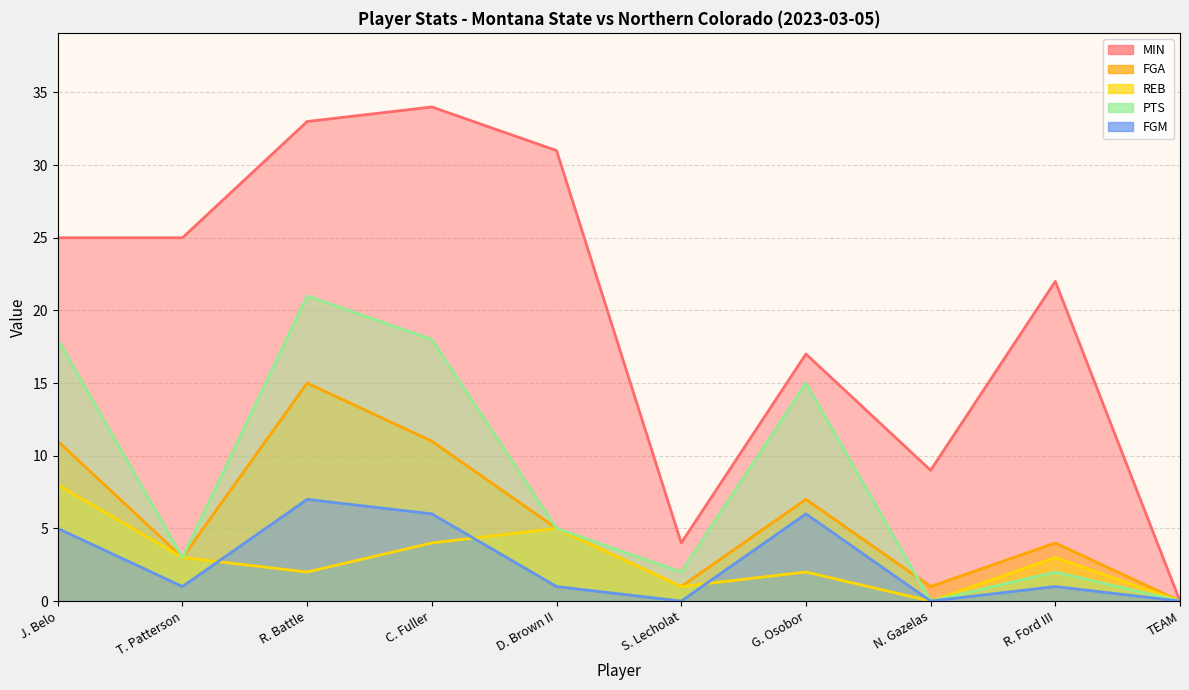

How many times do PTS and FGA cross each other?

1